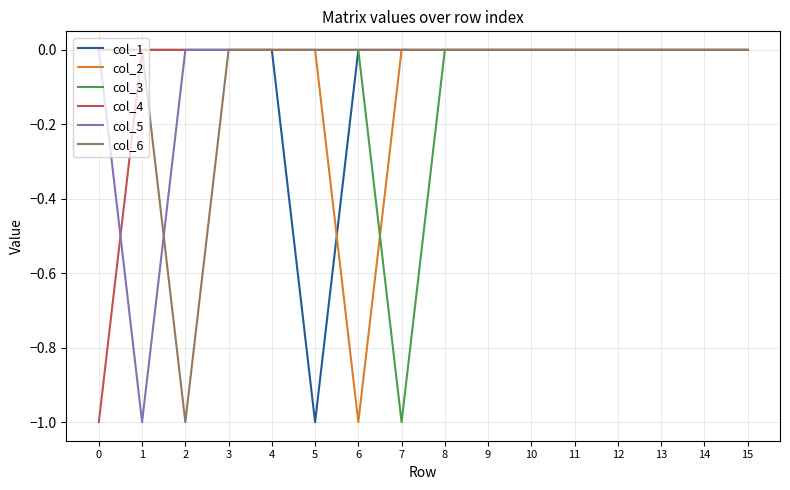

Is it true that col_3 equals 0 at 11?

True